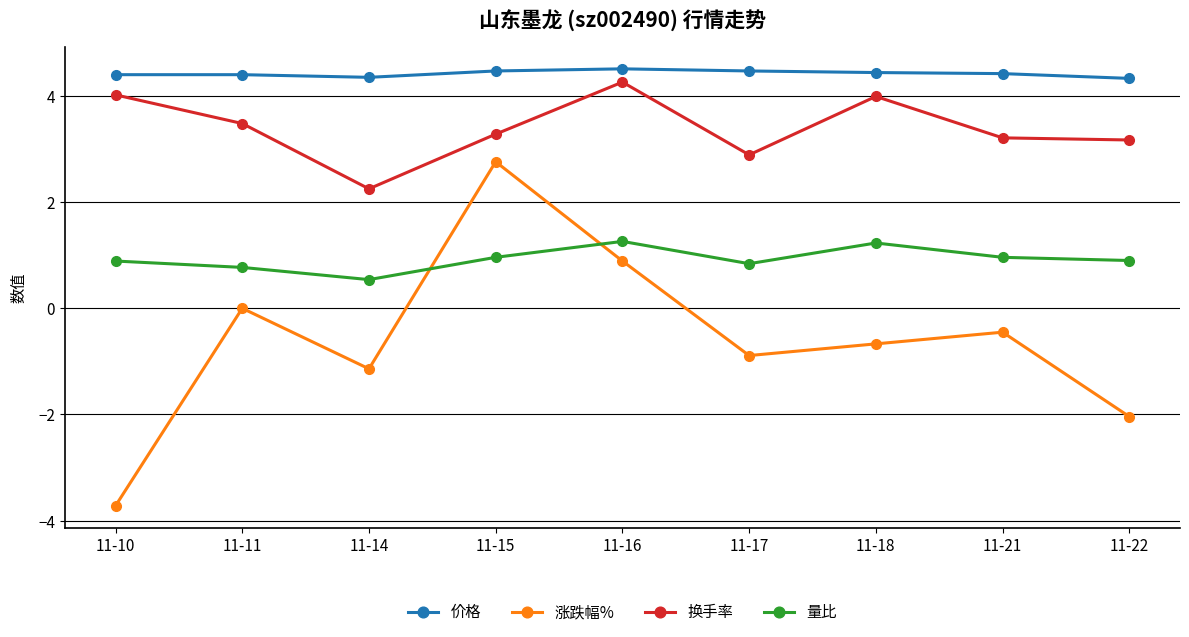

What is the average value of the 价格 series?

4.4